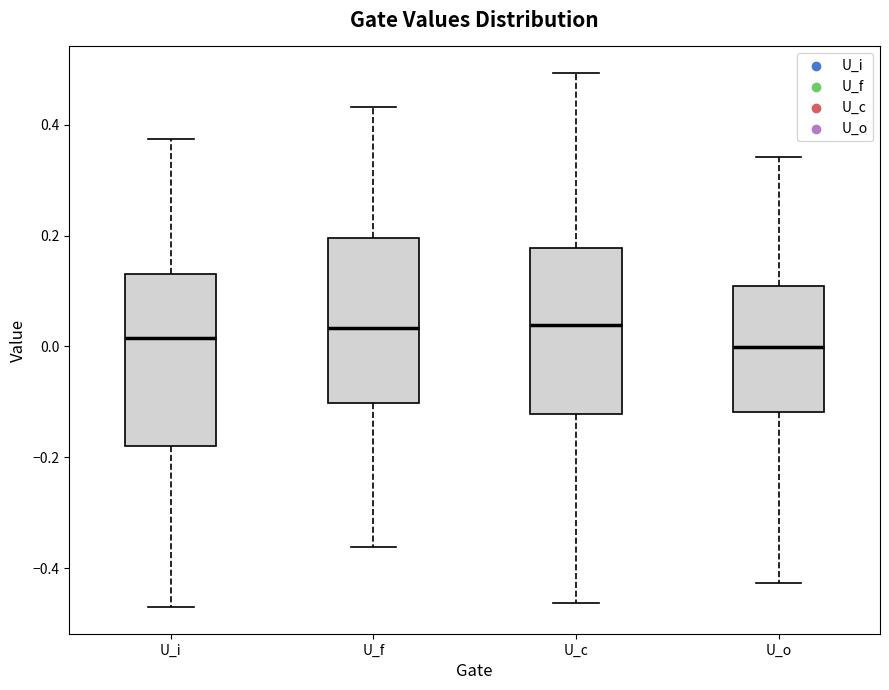

Reading left to right, transcribe this box plot: for each box, give where its median line is, the range the box spans, and where its two whiskers end, as read against the y-axis. The values are not printed on the chart, so give them approximately, as read against the axis.

U_i: median 0.02, box -0.18 to 0.14, whiskers -0.48 to 0.38
U_f: median 0.04, box -0.10 to 0.20, whiskers -0.36 to 0.44
U_c: median 0.04, box -0.12 to 0.18, whiskers -0.46 to 0.50
U_o: median 0.00, box -0.12 to 0.10, whiskers -0.42 to 0.34